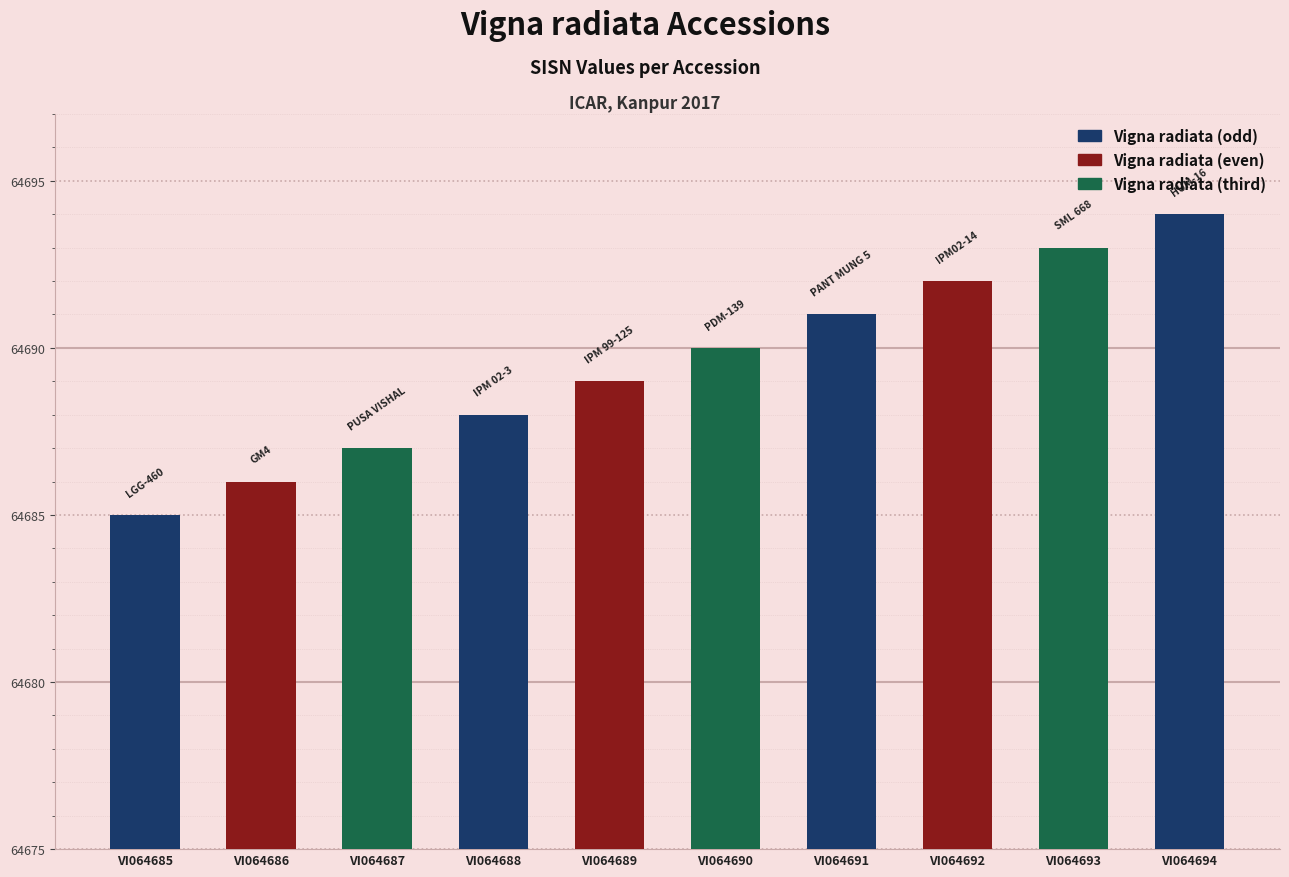

At which label is the value closest to 64689?

VI064689